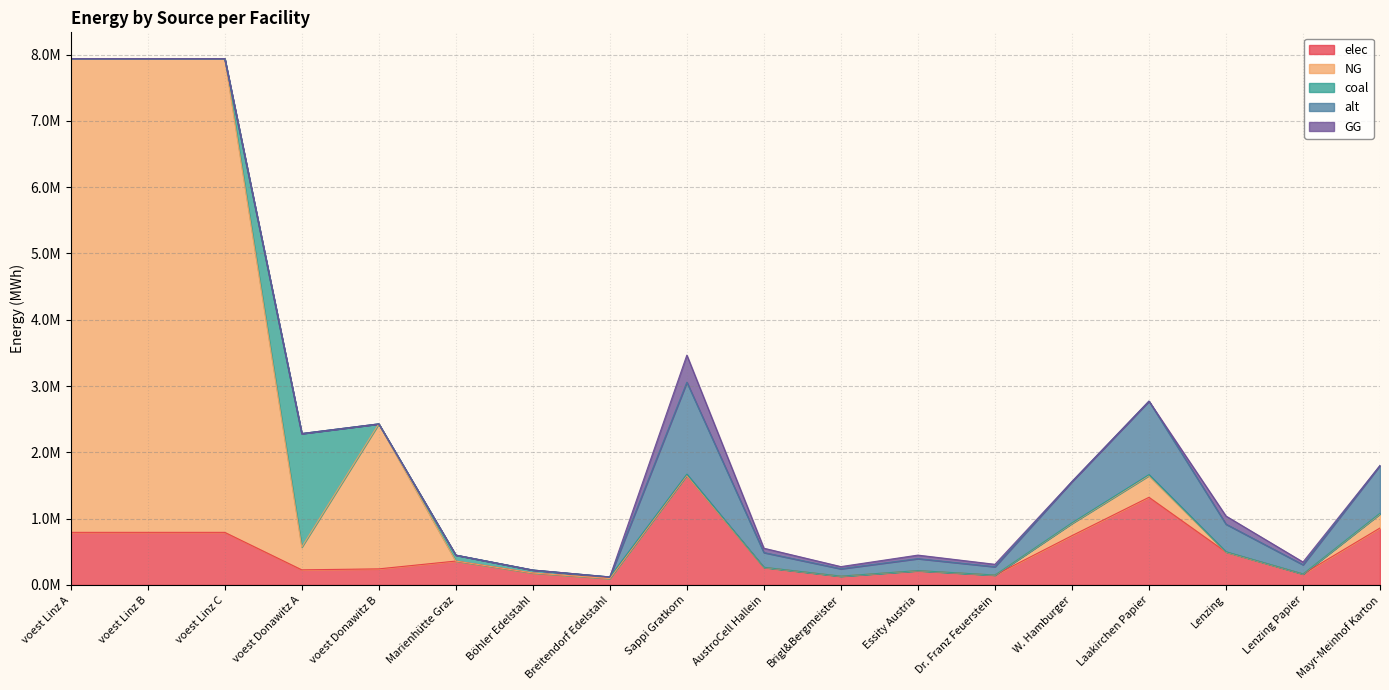

The value of coal at W. Hamburger is 8283.7. True or false?

True